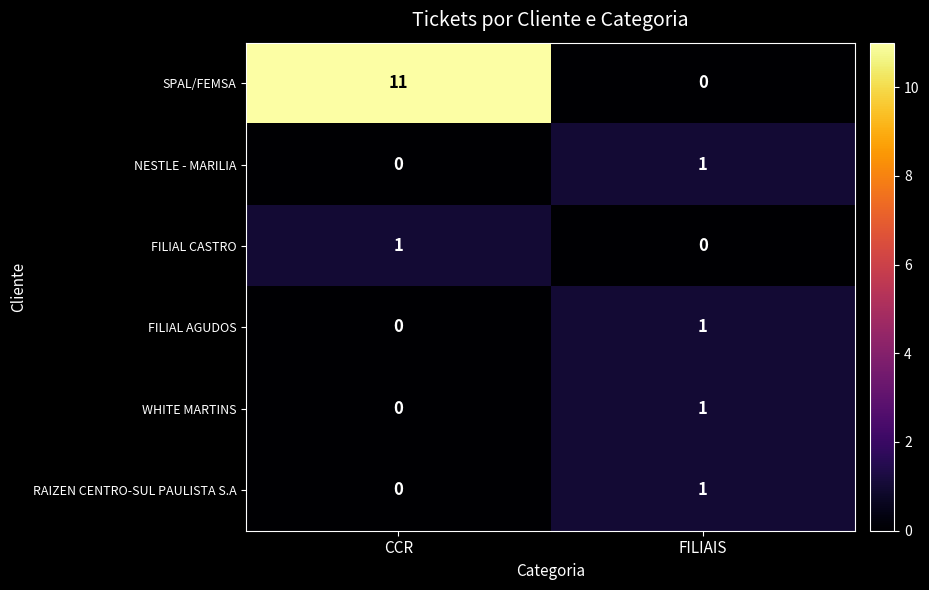

What is the total value across all series at FILIAIS?

4